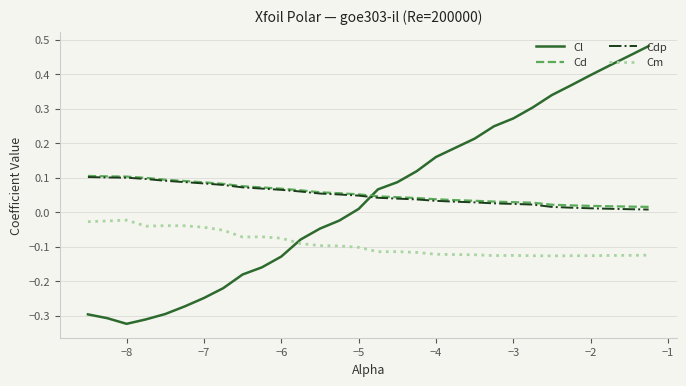

Does the chart have visible grid lines?

Yes